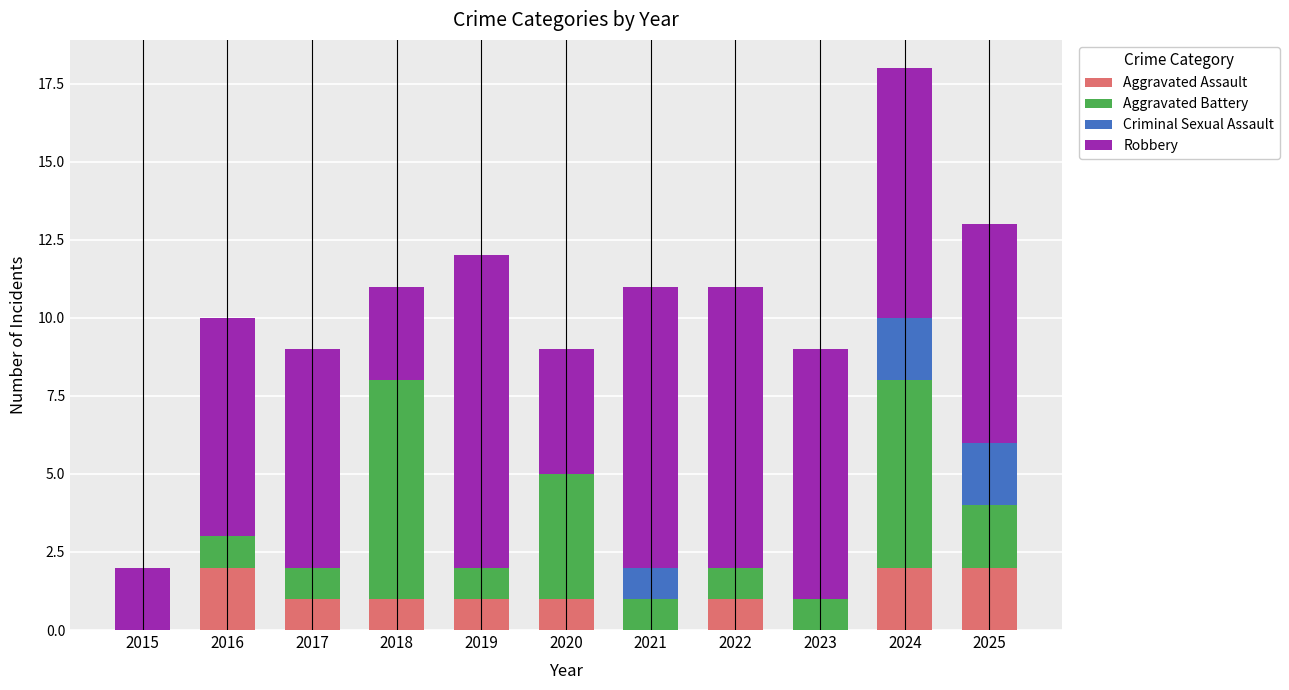

At which label does Aggravated Assault first exceed 1?

2016